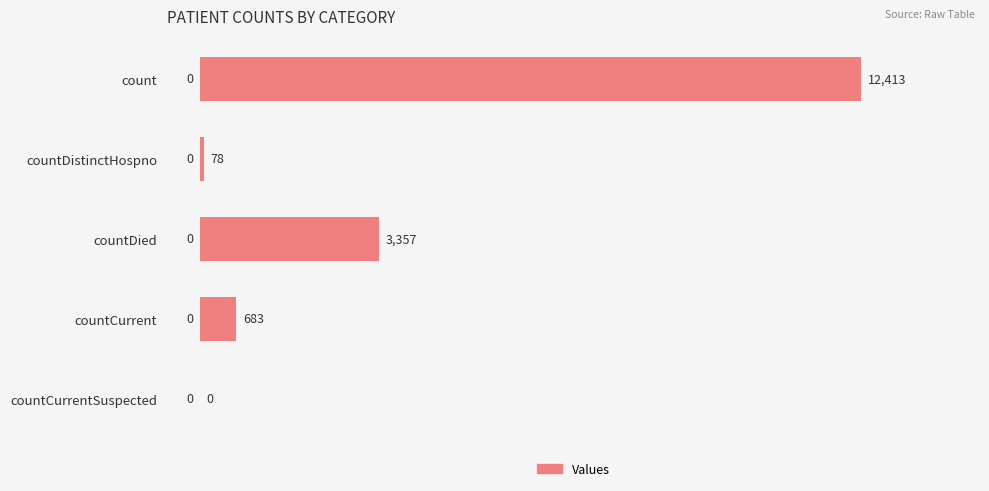

Reading top to bottom, what are all the values shown in this chart?

count=12413	countDistinctHospno=78	countDied=3357	countCurrent=683	countCurrentSuspected=0